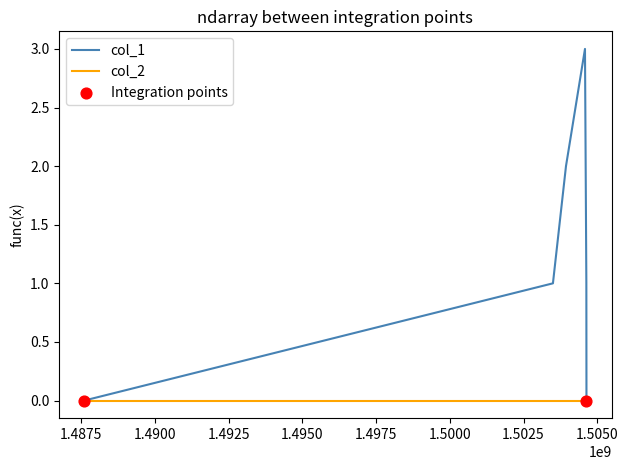

Which series has the widest spread of values?

col_1